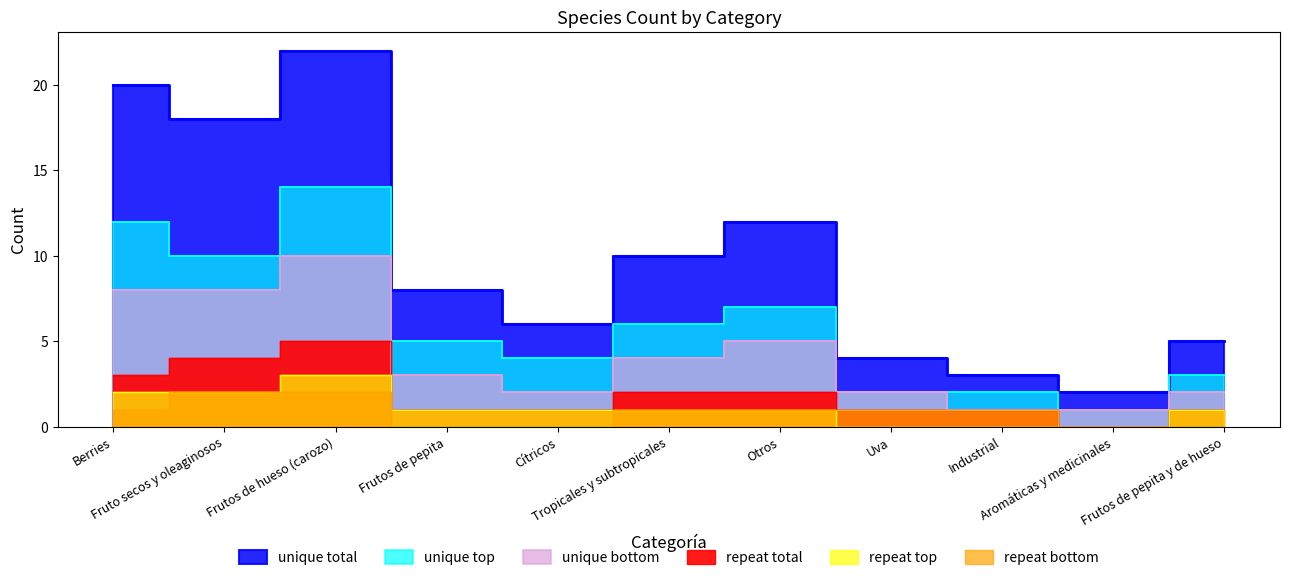

At Berries, list the series in order from largest to smallest.

unique total, unique top, unique bottom, repeat total, repeat top, repeat bottom